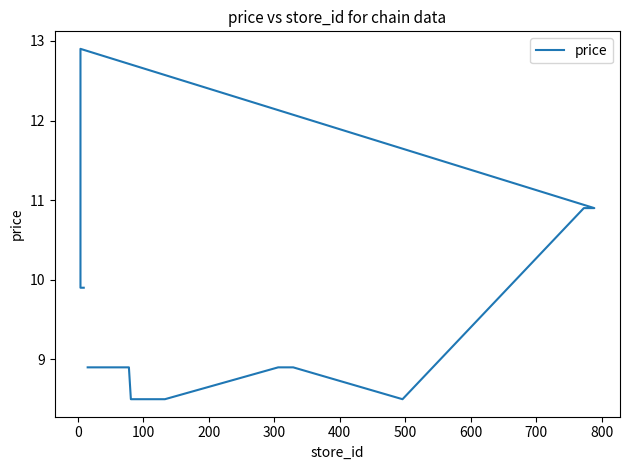

Does the chart have visible grid lines?

No